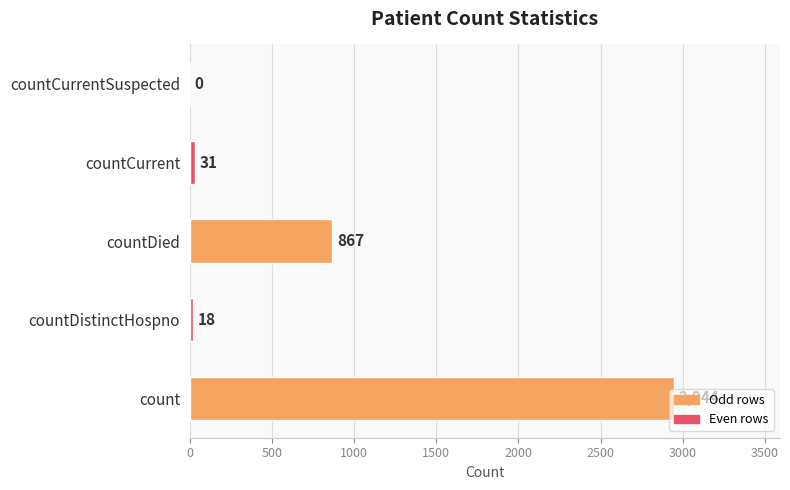

Which label corresponds to the largest value in the chart?

count